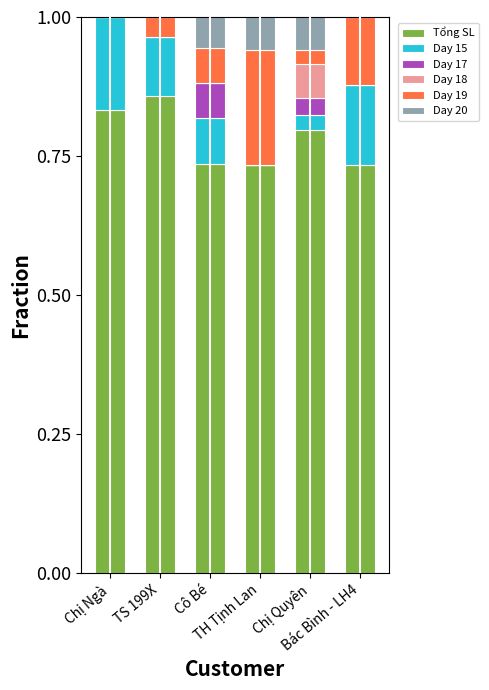

At Bác Bình - LH4, list the series in order from smallest to largest.

Day 17, Day 18, Day 20, Day 19, Day 15, Tổng SL